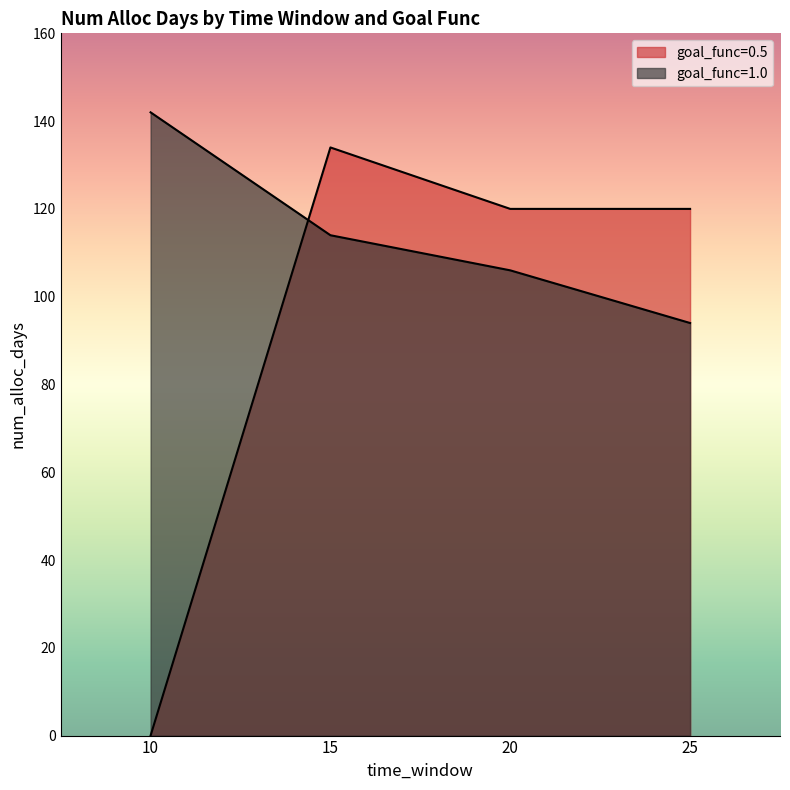

What is the approximate value of goal_func=1.0 at 20, to the nearest 5?

105